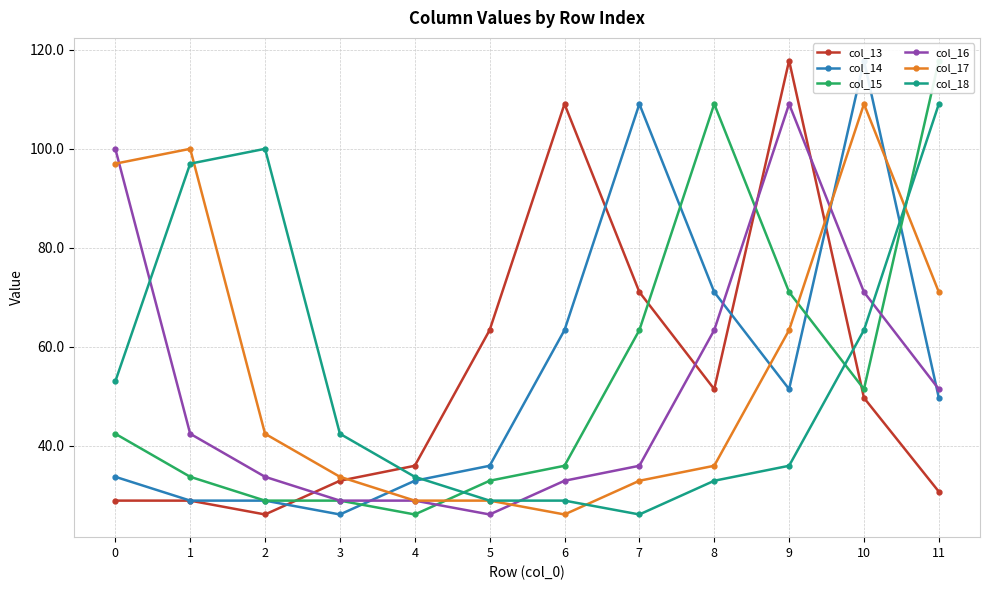

Where is the first local maximum for col_15?

3